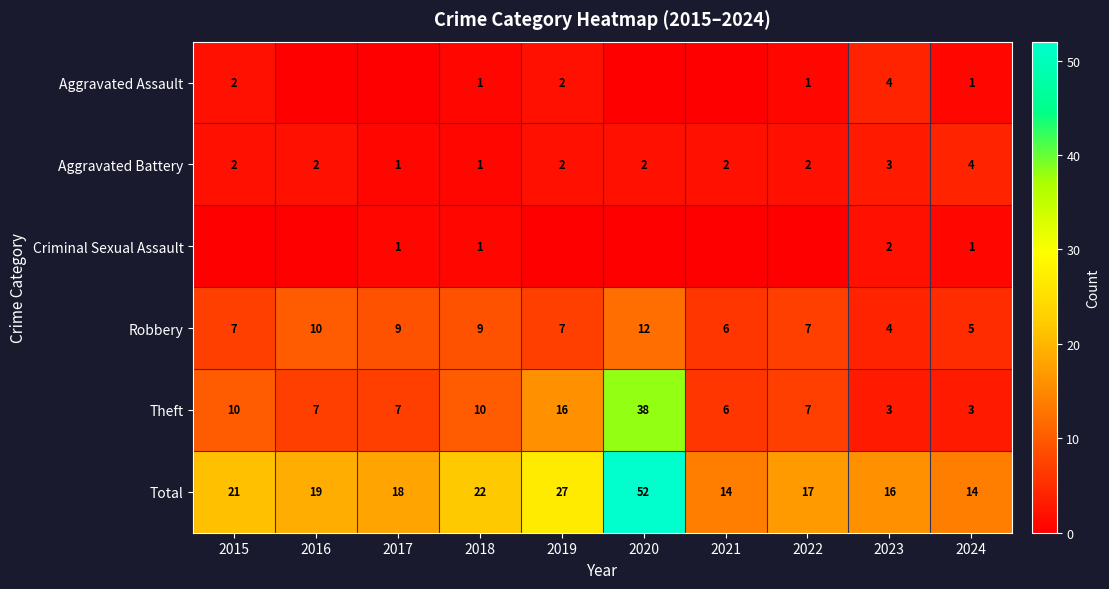

Where is Theft nearest to the value 20?

2019